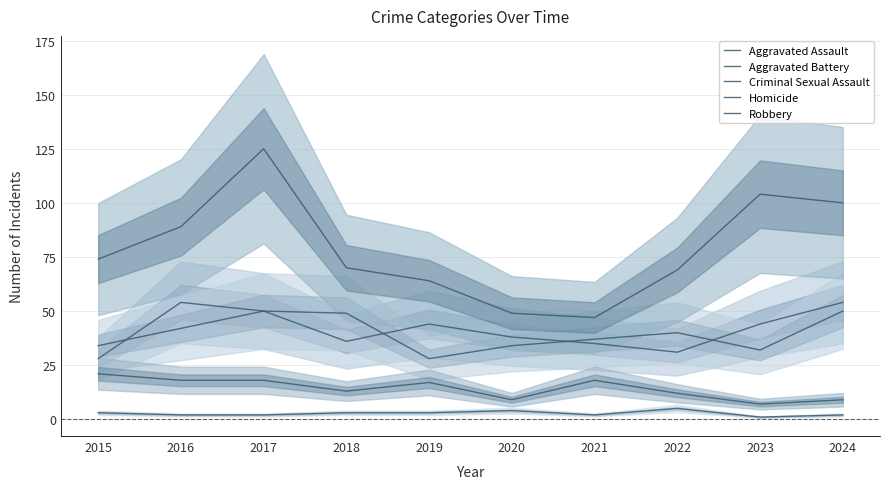

How many series are shown in this chart?

5